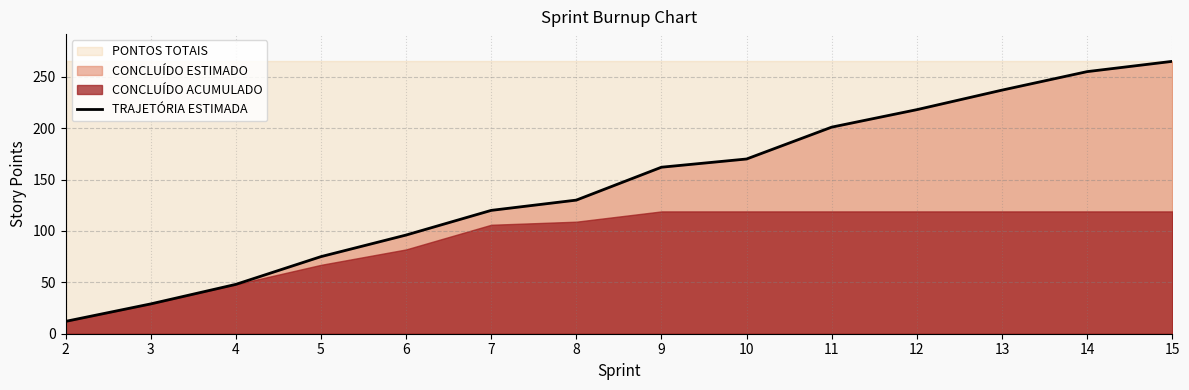

List the labels in order of value, smallest first.

2, 3, 4, 5, 6, 7, 8, 9, 10, 11, 12, 13, 14, 15